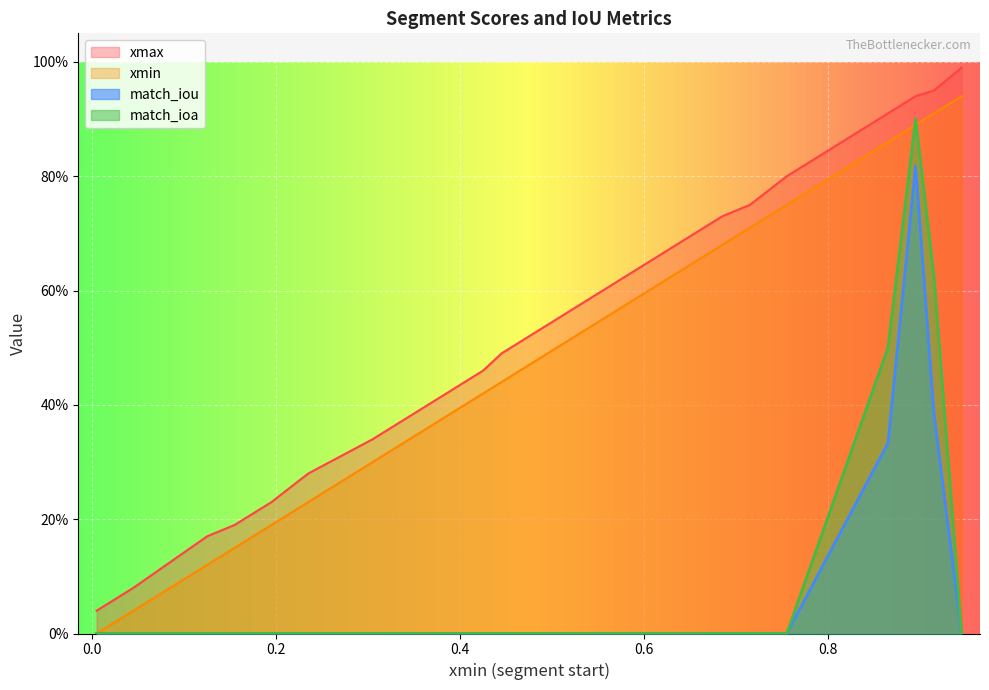

What are all the series names shown in the legend?

xmax, xmin, match_iou, match_ioa